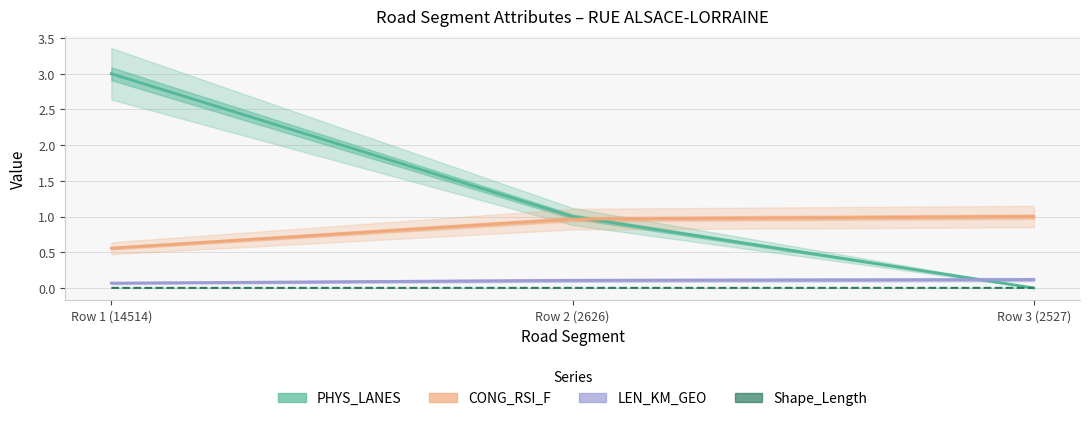

The value of PHYS_LANES at Row 2 (2626) is 1.0. True or false?

True